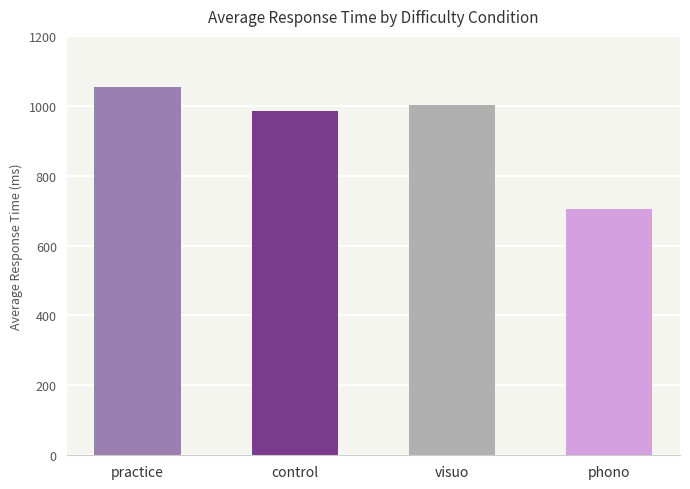

Between control and visuo, which is larger?

visuo